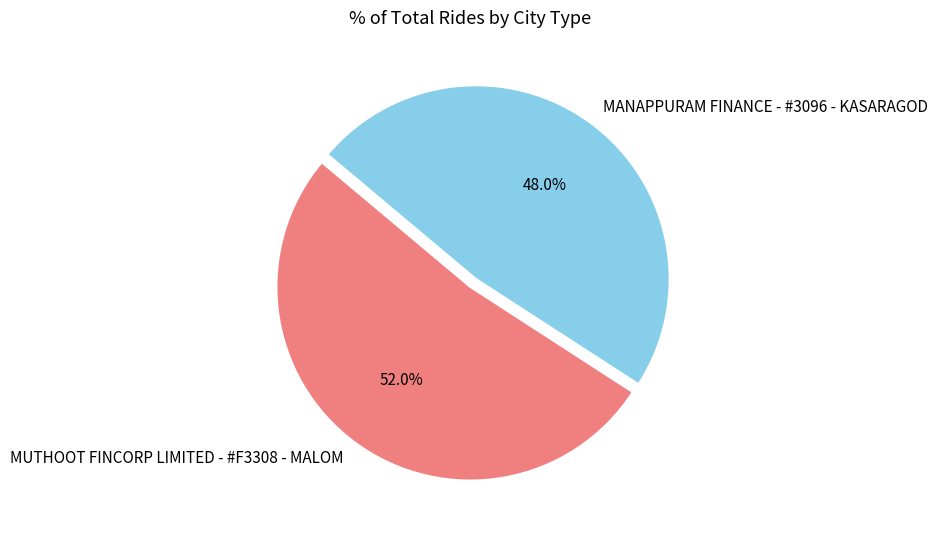

How much of the chart is everything except MANAPPURAM FINANCE - #3096 - KASARAGOD?

52.0%